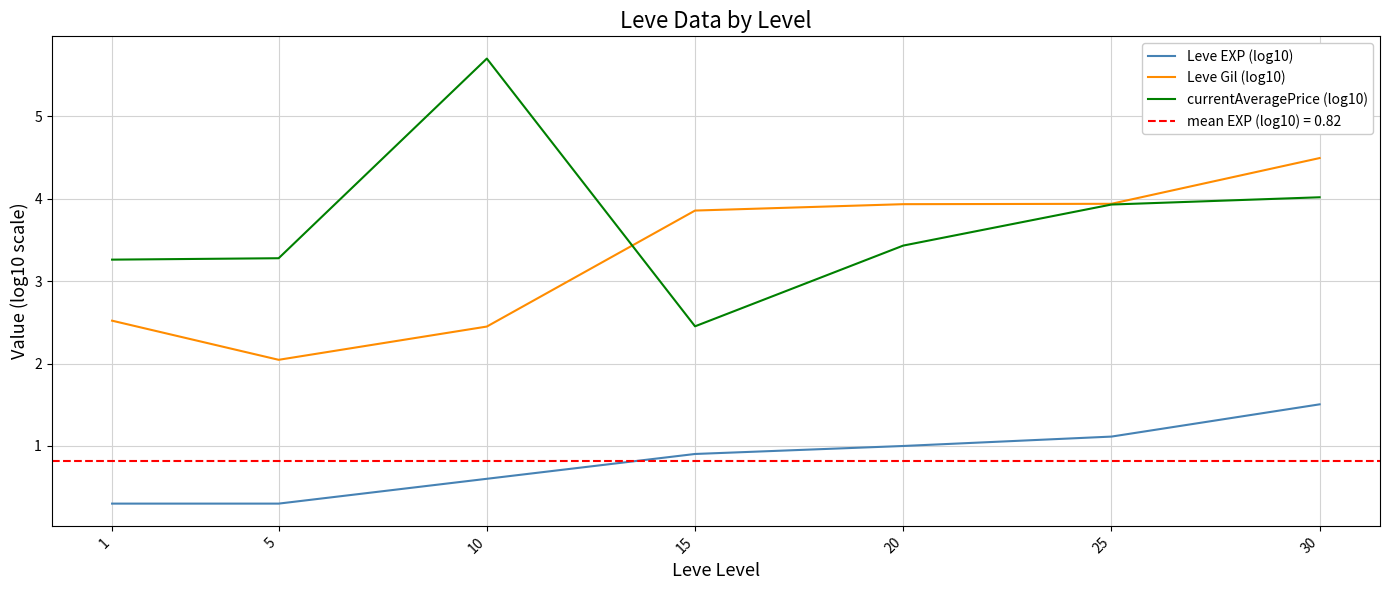

The currentAveragePrice (log10) series shows 2.5 at 15. True or false?

True